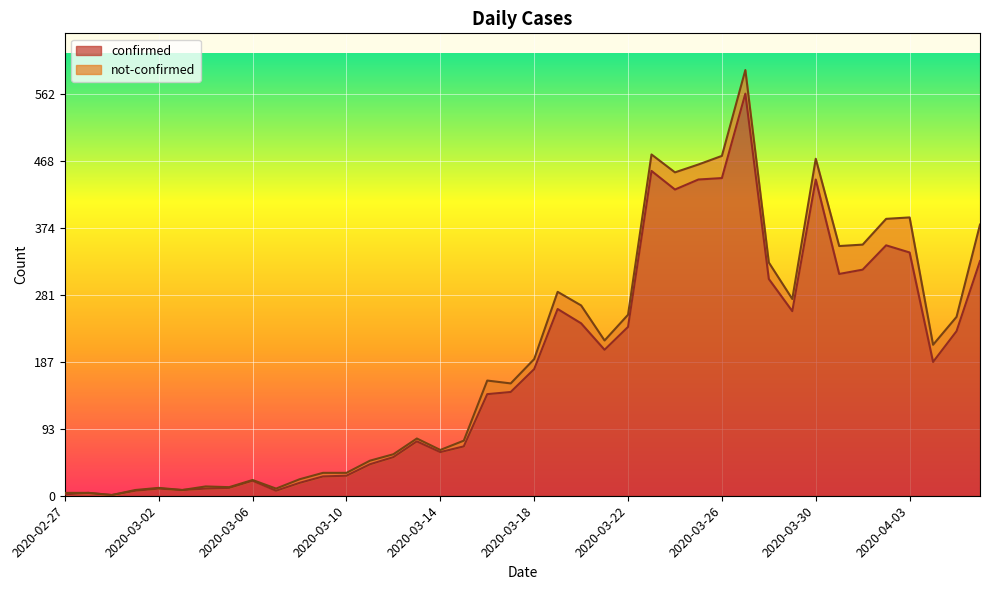

Where is the data nearest to the value 281?

2020-03-19